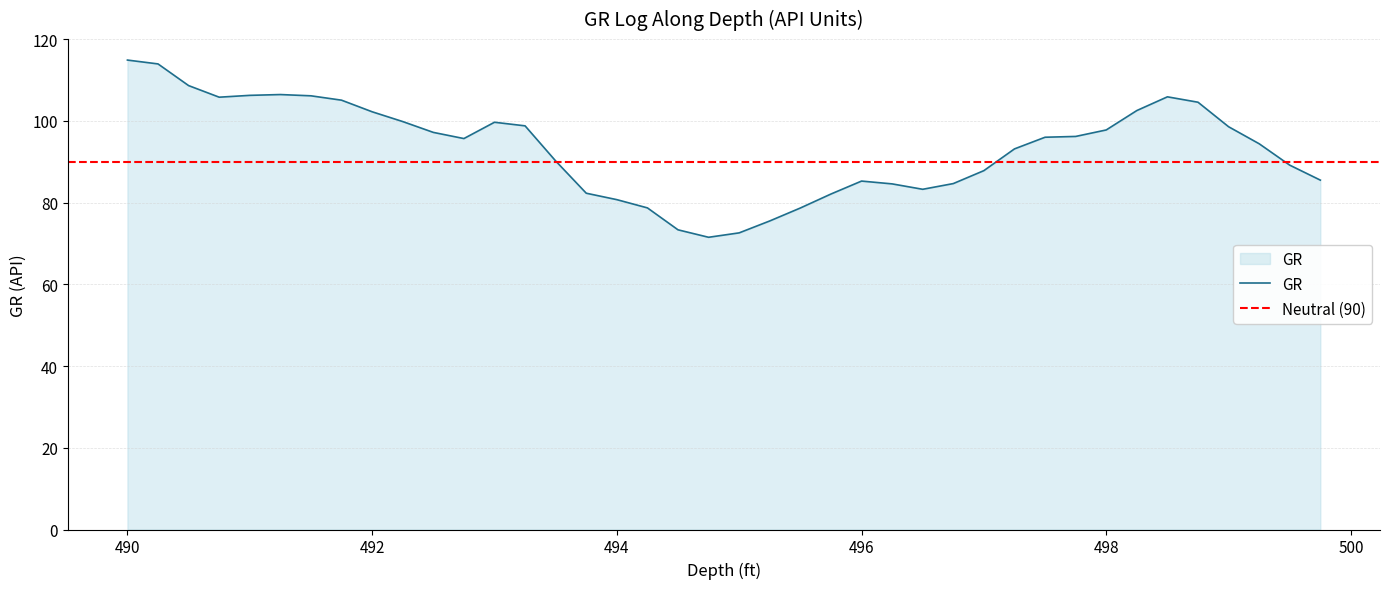

Does the chart have visible grid lines?

Yes